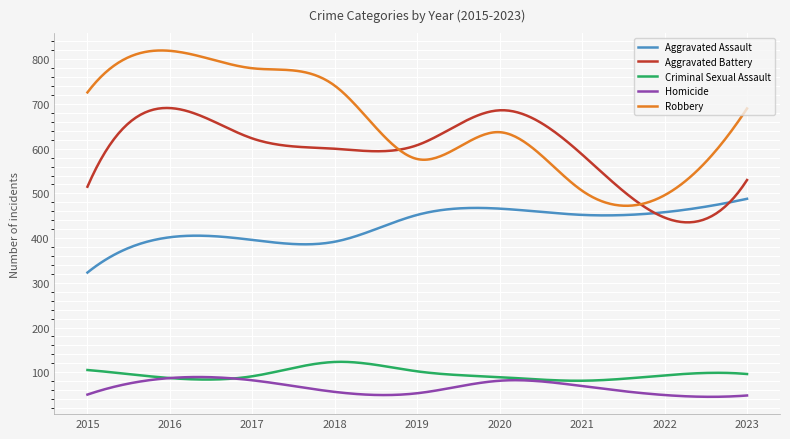

What are all the series names shown in the legend?

Aggravated Assault, Aggravated Battery, Criminal Sexual Assault, Homicide, Robbery